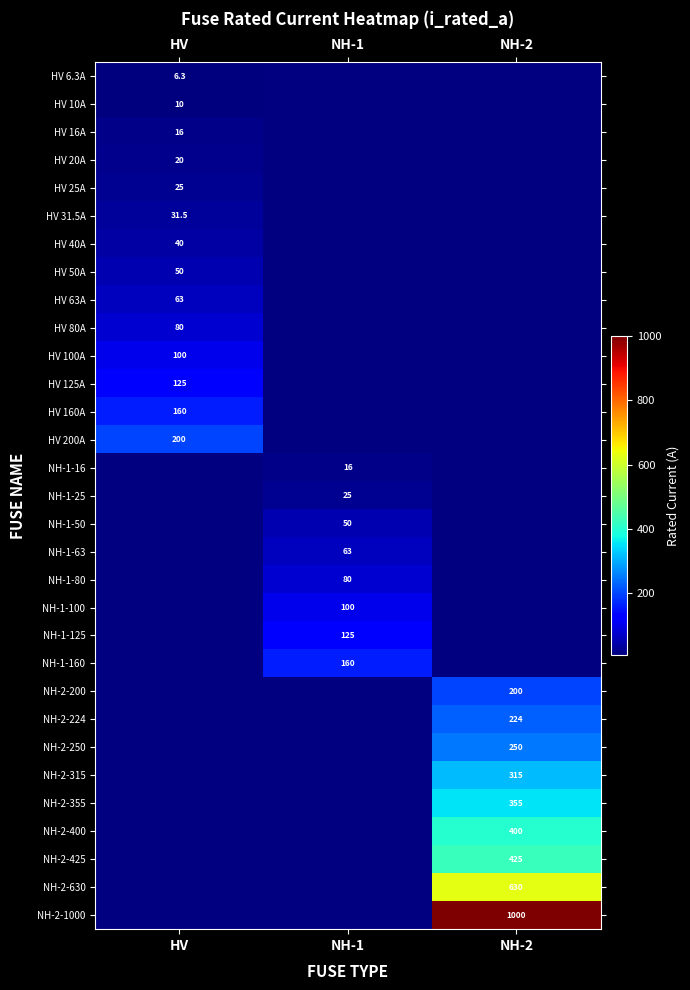

The HV 10A series shows 10.0 at HV. True or false?

True